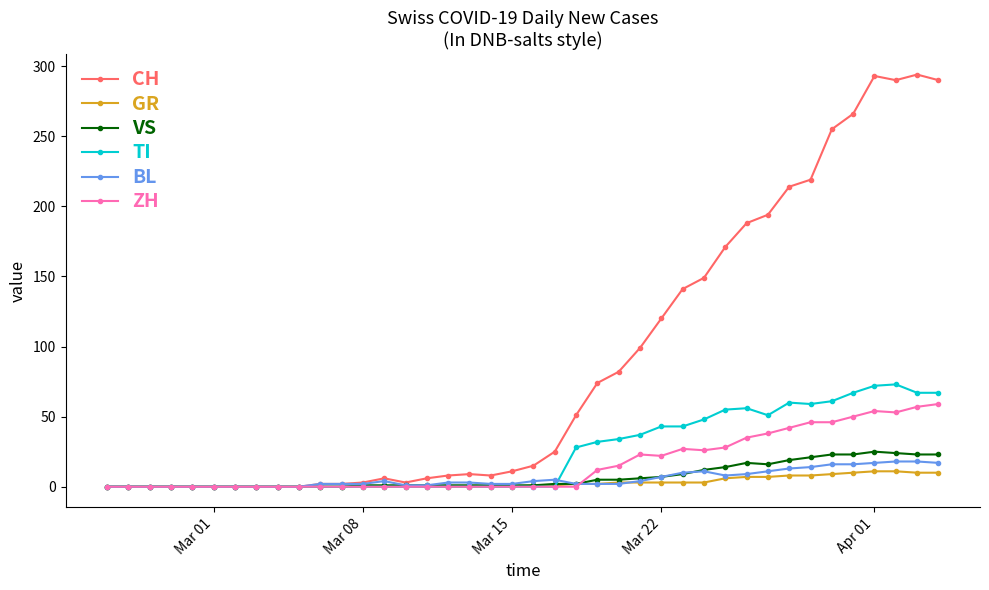

What is the difference between the maximum and minimum values in the TI series?

73